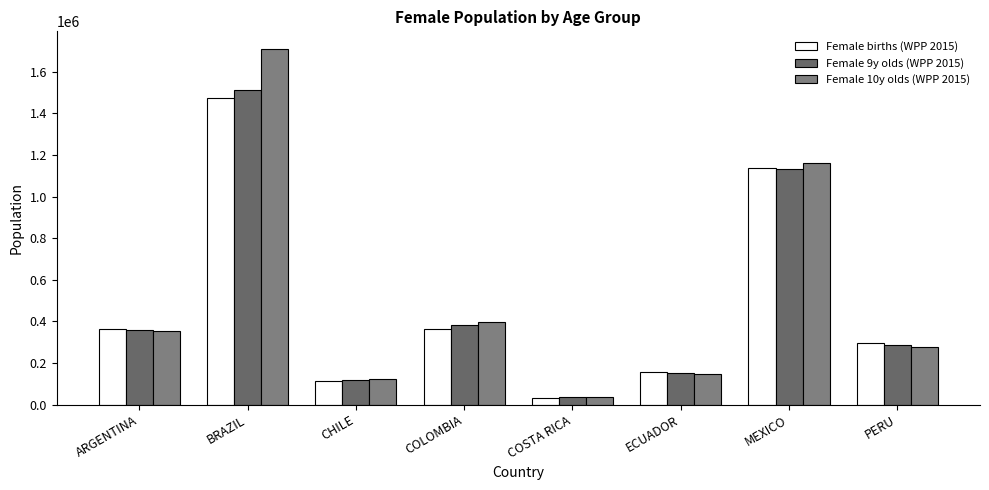

Which series has the largest range (max minus min)?

Female 10y olds (WPP 2015)